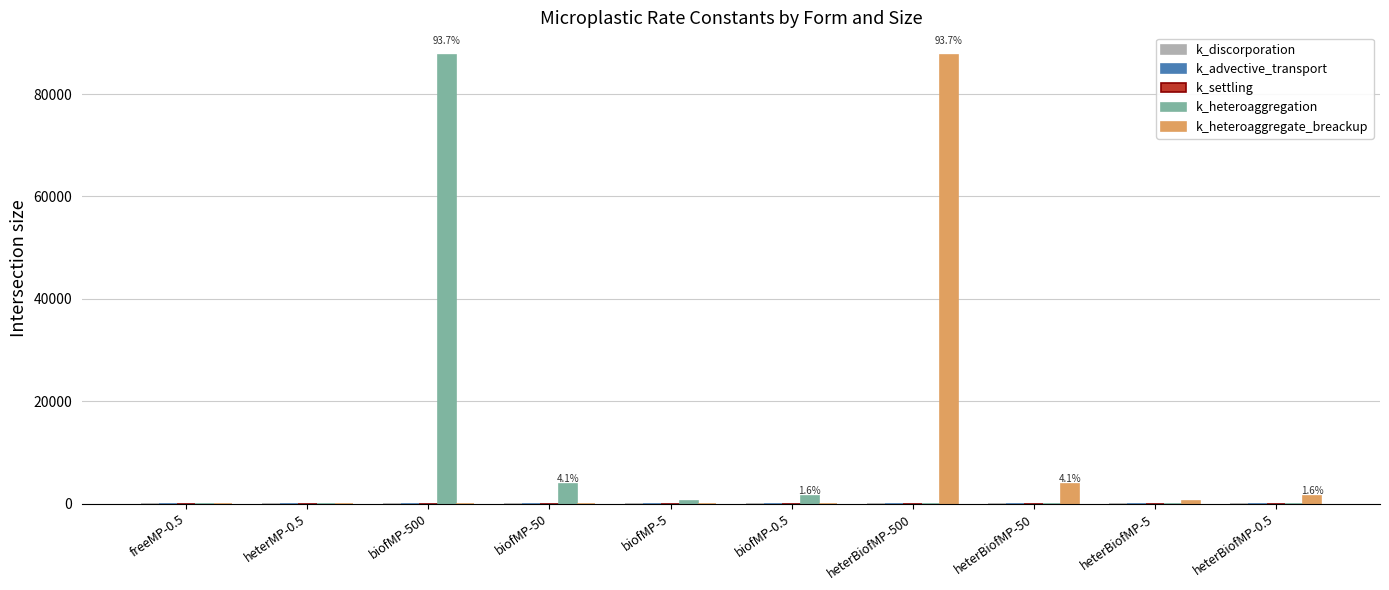

Which series changed the most between heterBiofMP-500 and heterBiofMP-0.5?

k_heteroaggregate_breackup